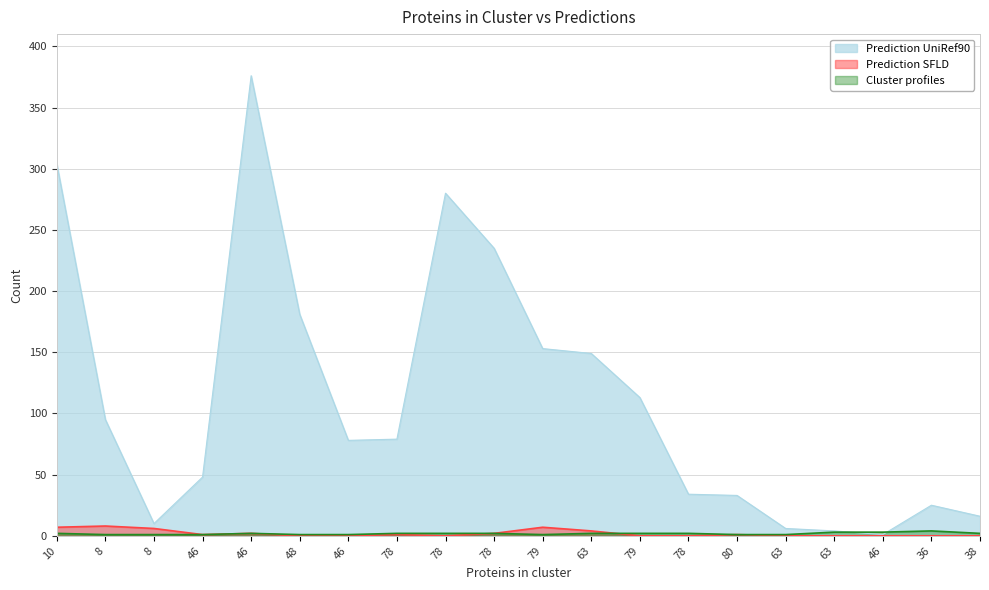

True or false: Cluster profiles has a value of 4 at 36.

True